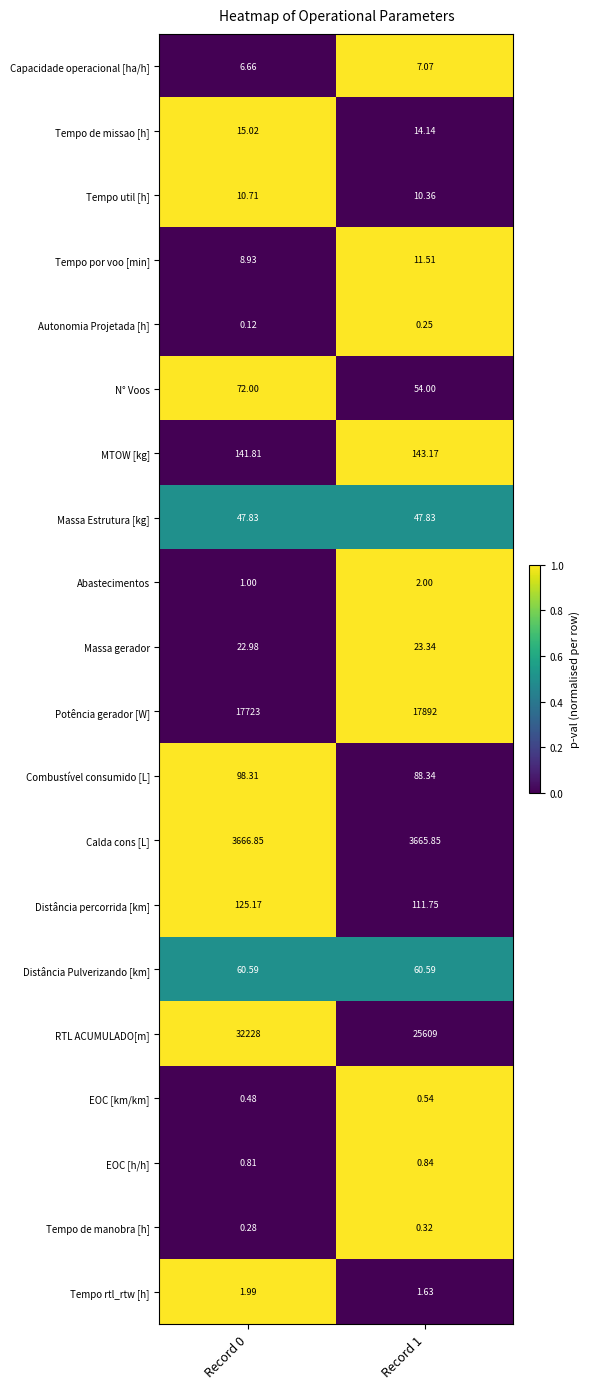

How many data points in Tempo por voo [min] are less than 11?

1